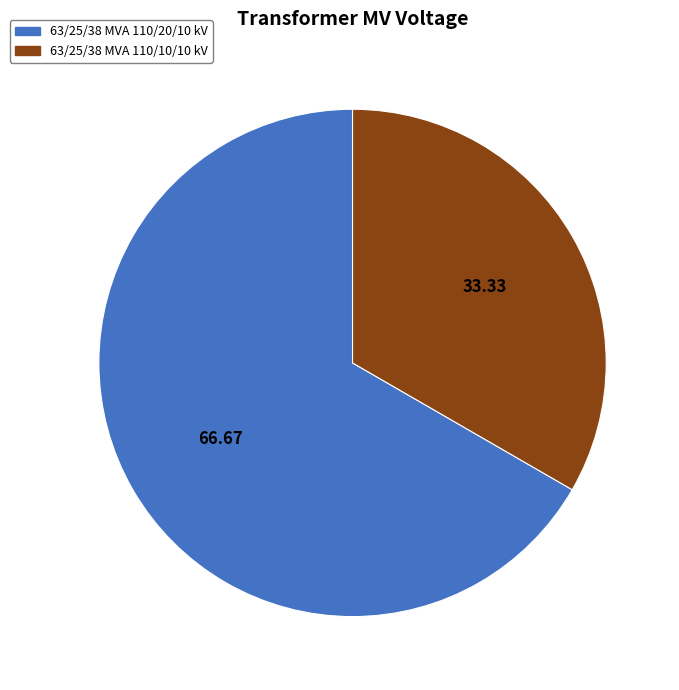

Is there a majority slice in this chart?

Yes